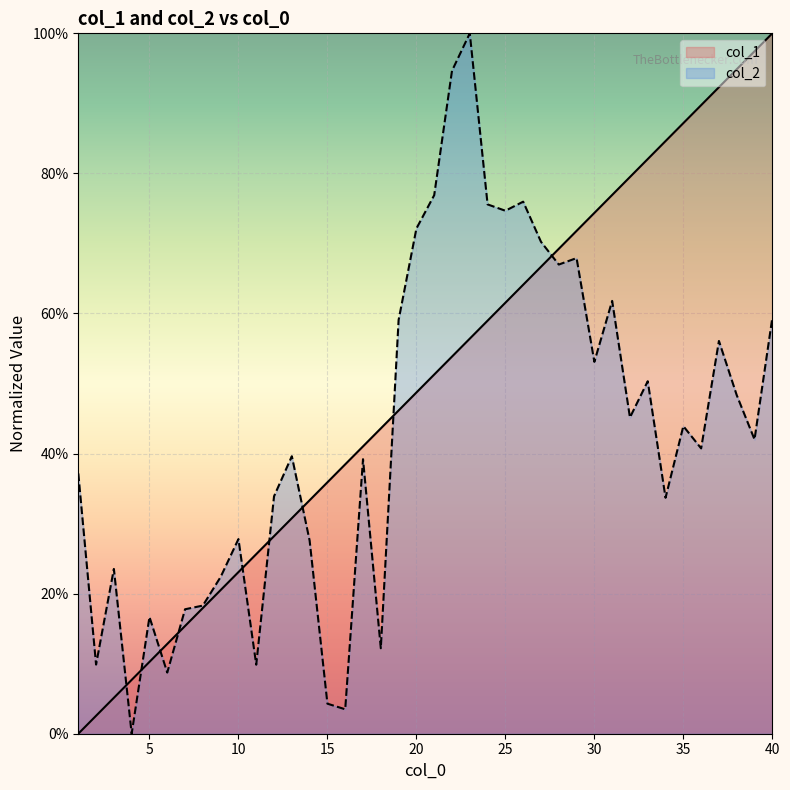

Between 17 and 22, which series saw the biggest shift?

col_2